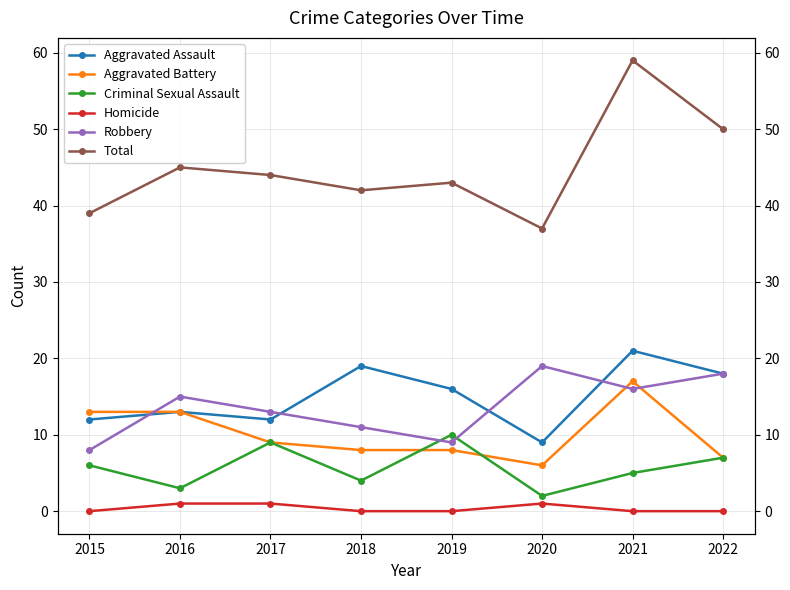

True or false: Aggravated Assault and Total cross at least once.

False